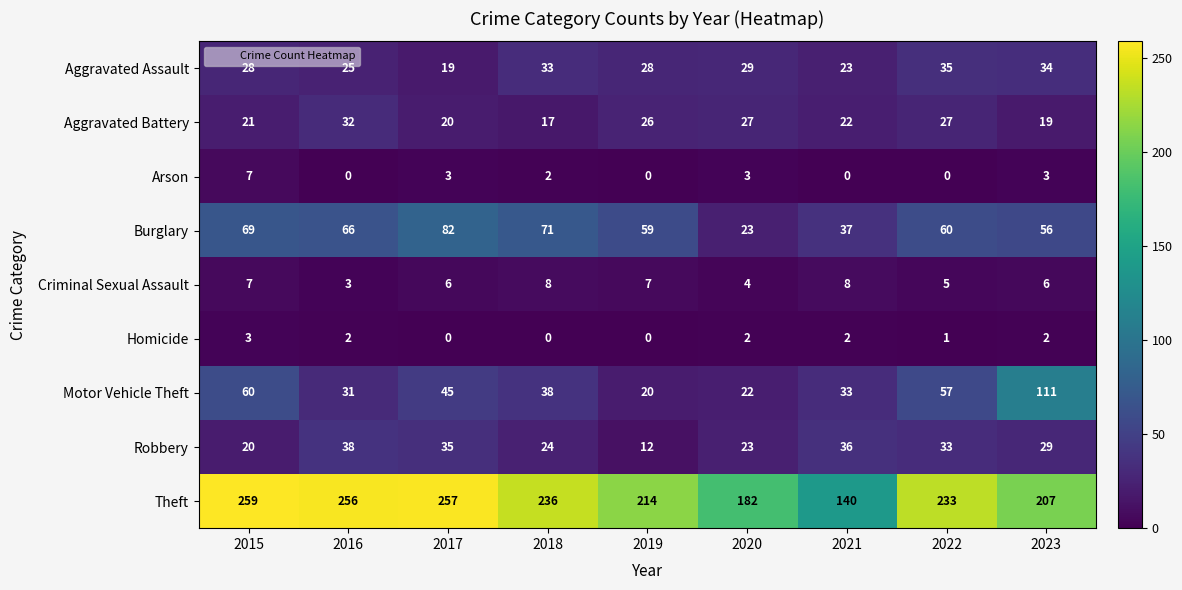

At 2021, list the series in order from smallest to largest.

Arson, Homicide, Criminal Sexual Assault, Aggravated Battery, Aggravated Assault, Motor Vehicle Theft, Robbery, Burglary, Theft